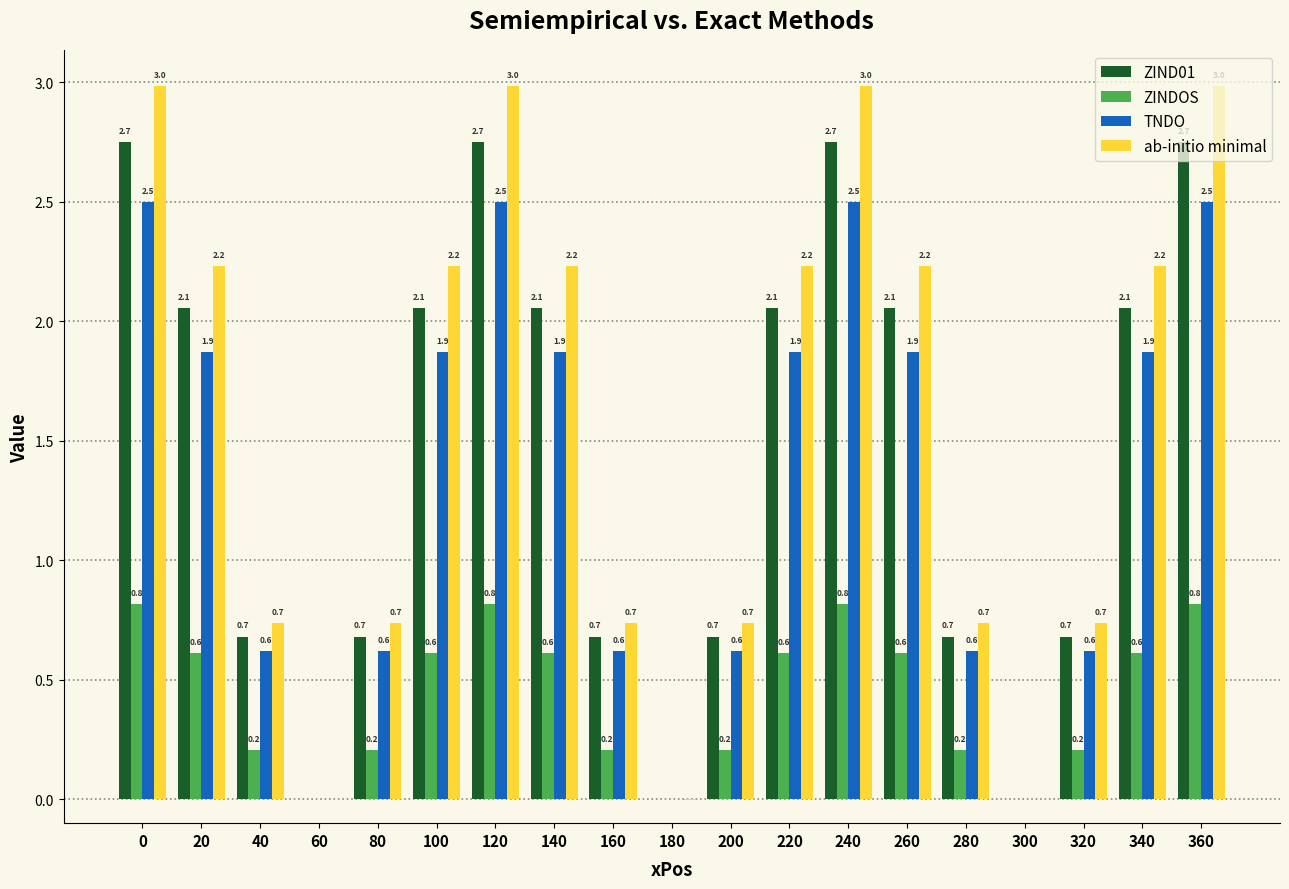

What is the greatest value displayed?

3.0